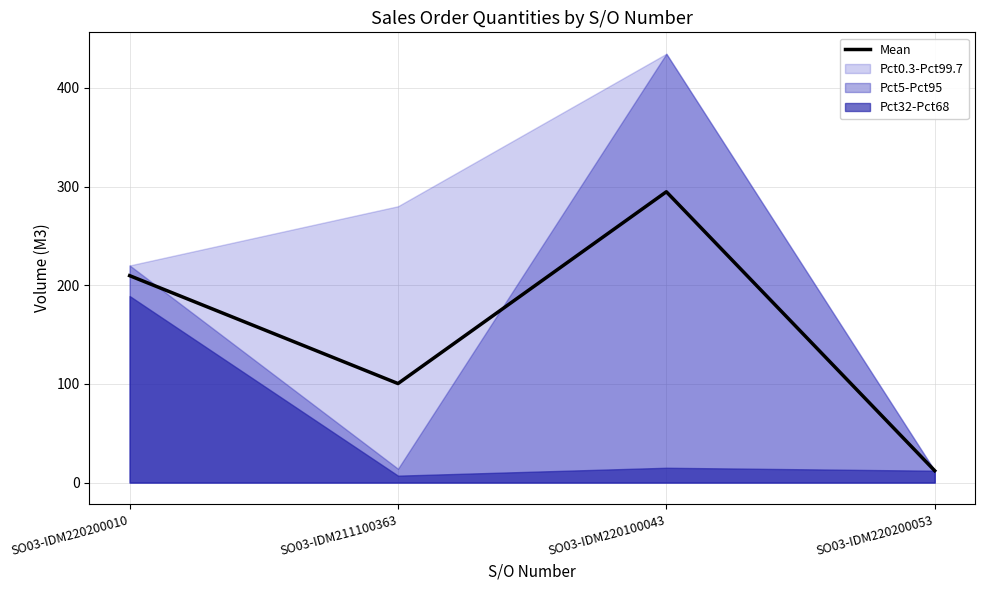

What is the difference between the second highest and second lowest values?

109.3